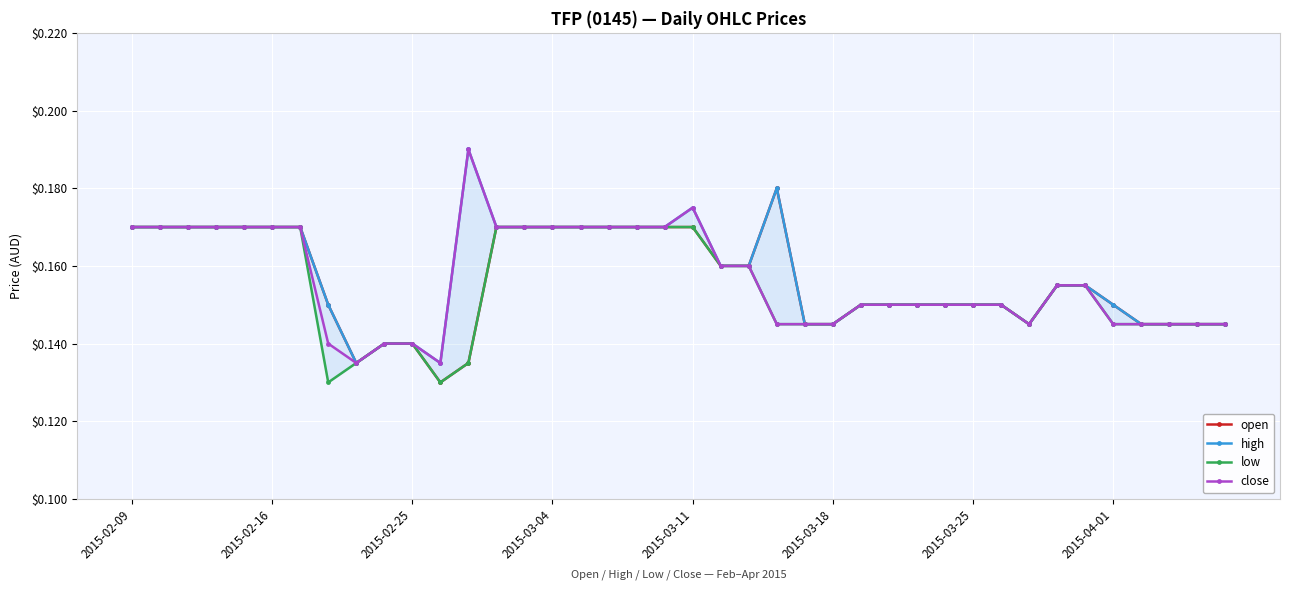

True or false: close has more than 0 points higher than both neighbors.

True